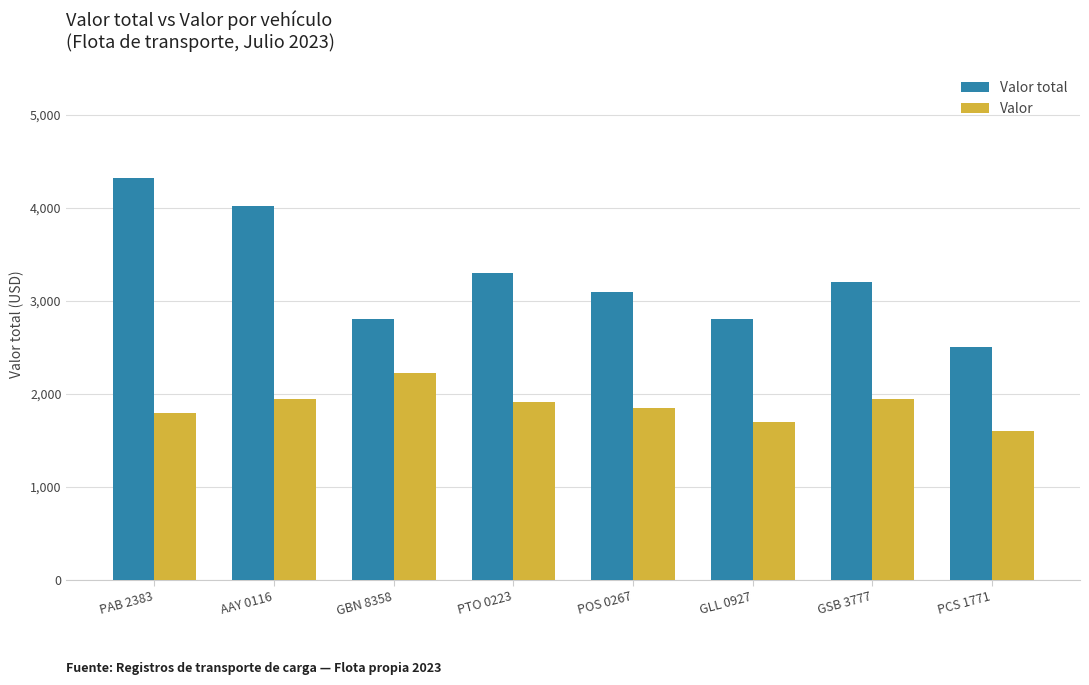

What are all the series names shown in the legend?

Valor total, Valor